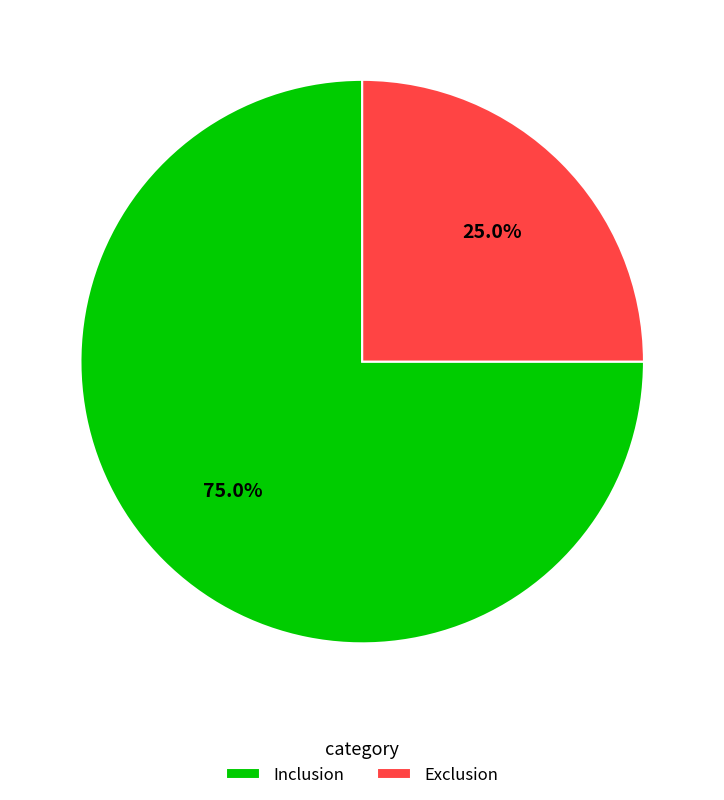

Which has a higher value, Inclusion or Exclusion?

Inclusion